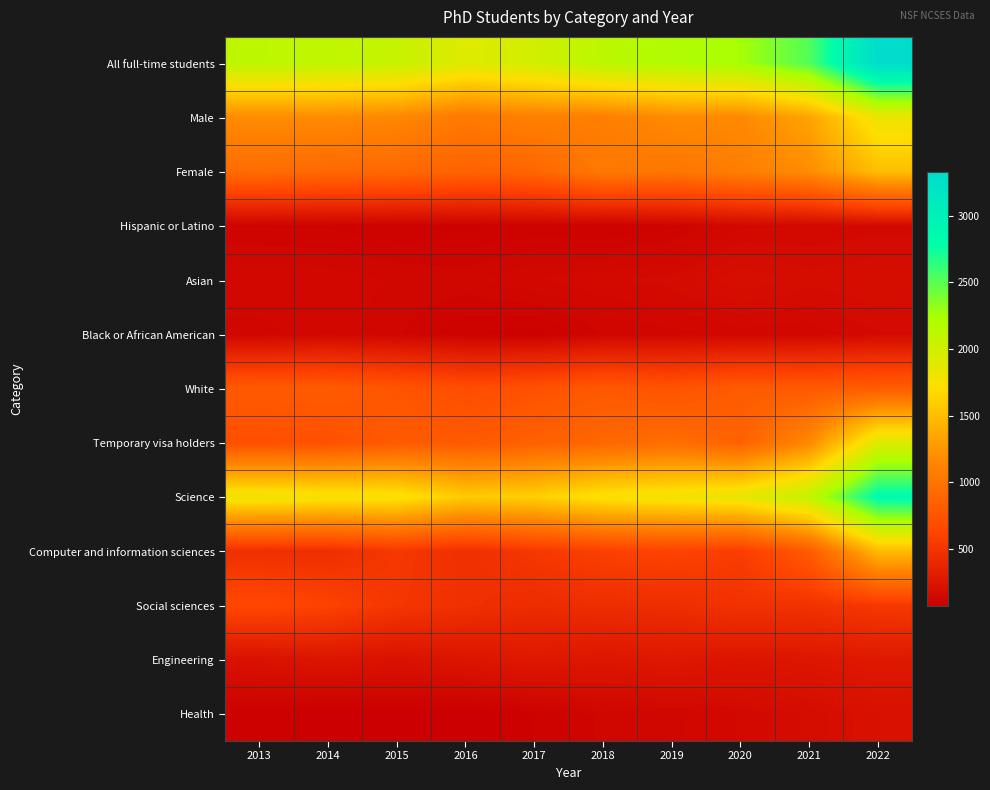

At how many categories does at least one series exceed 500?

10